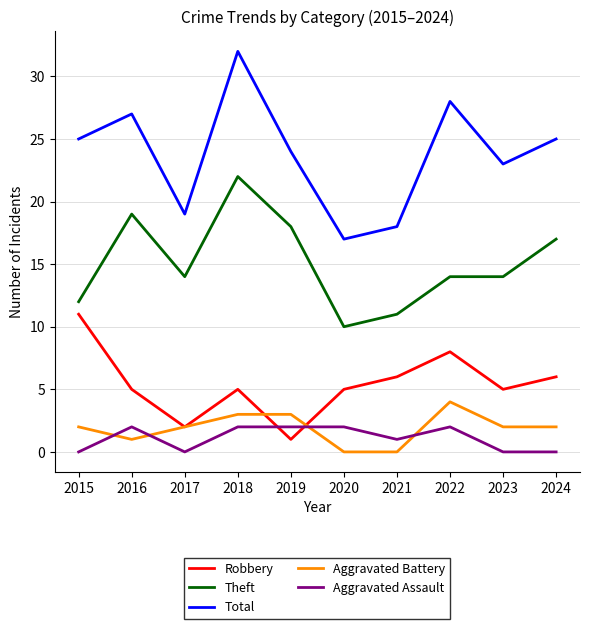

Count the number of data series in this chart.

5